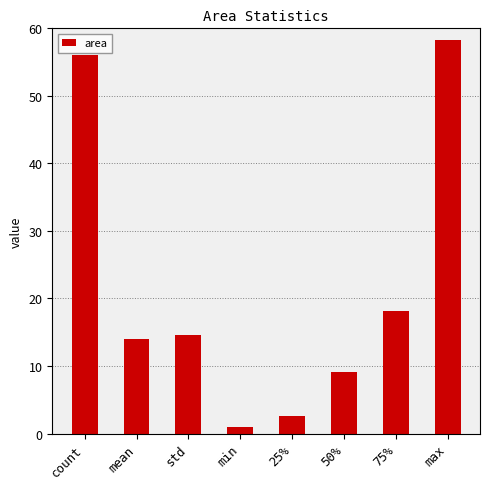

At which label is the value closest to 29?

75%